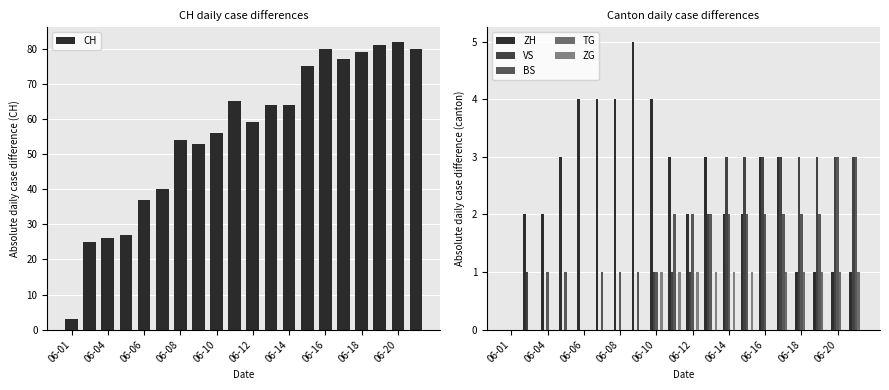

What is the average value of the CH series?

56